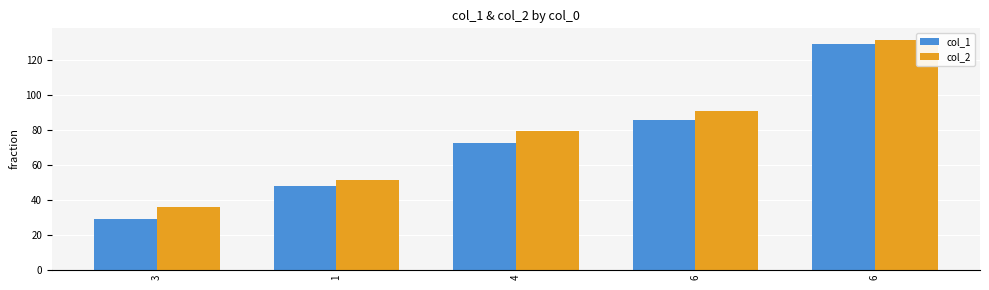

How many distinct data groups are displayed?

2